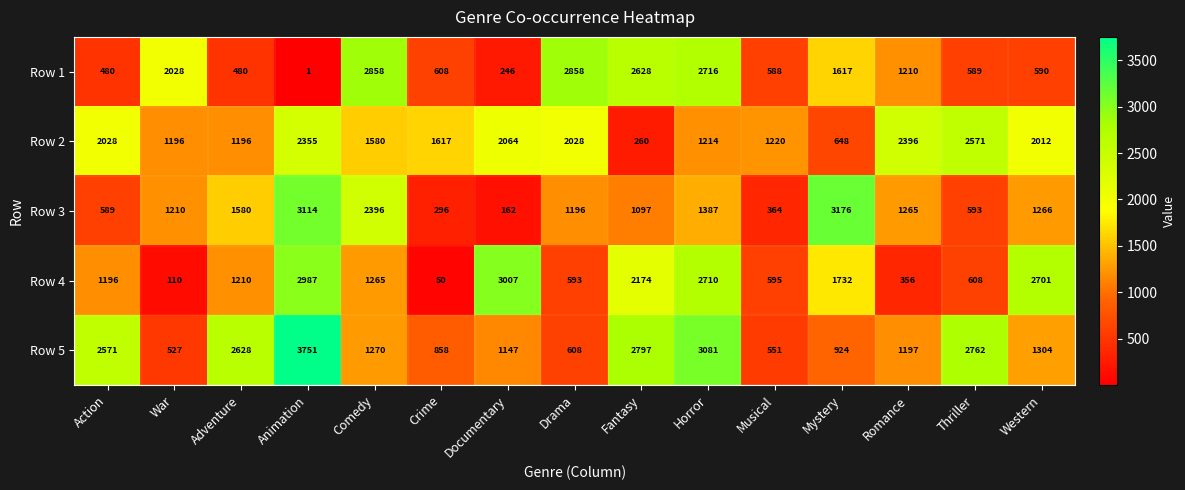

What is the sum of the Row 3 values at Mystery and Thriller?

3769